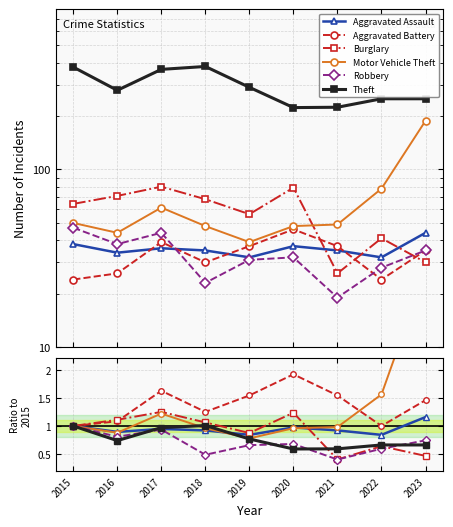

After their last crossing, which series has the higher values: Aggravated Assault or Burglary?

Aggravated Assault